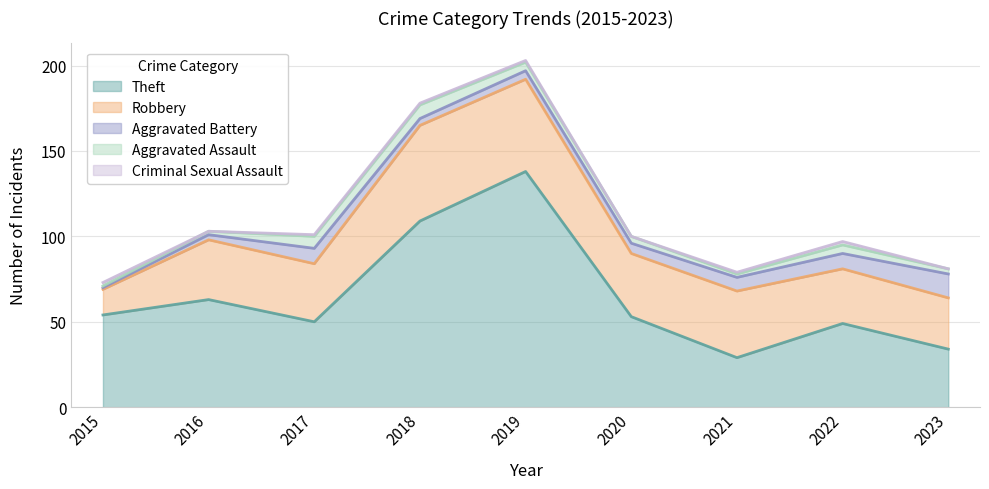

Where is the first local minimum for Criminal Sexual Assault?

2016